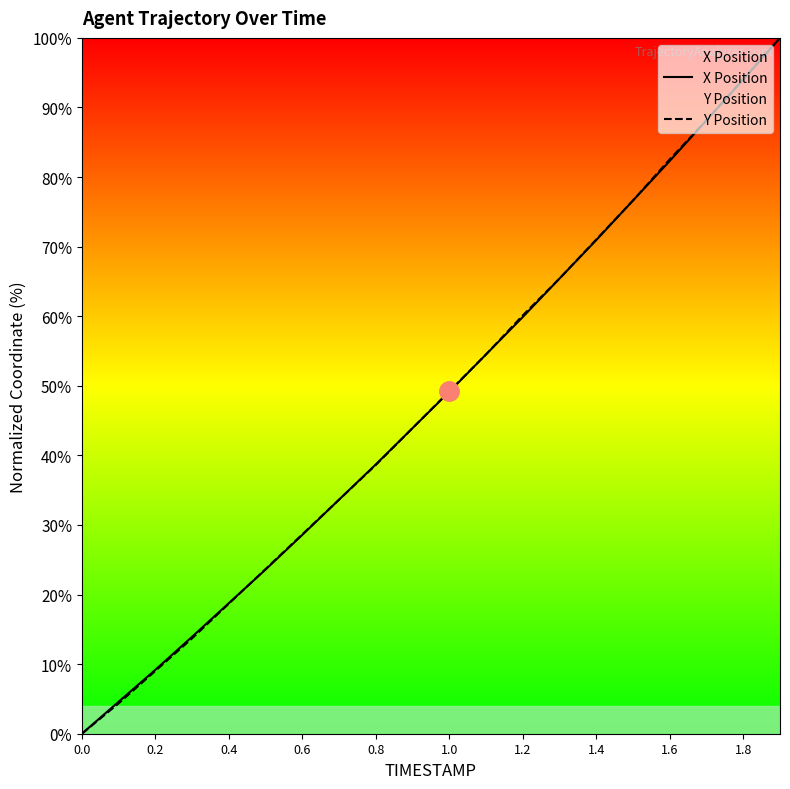

What is the maximum value for Y Position?

100.0